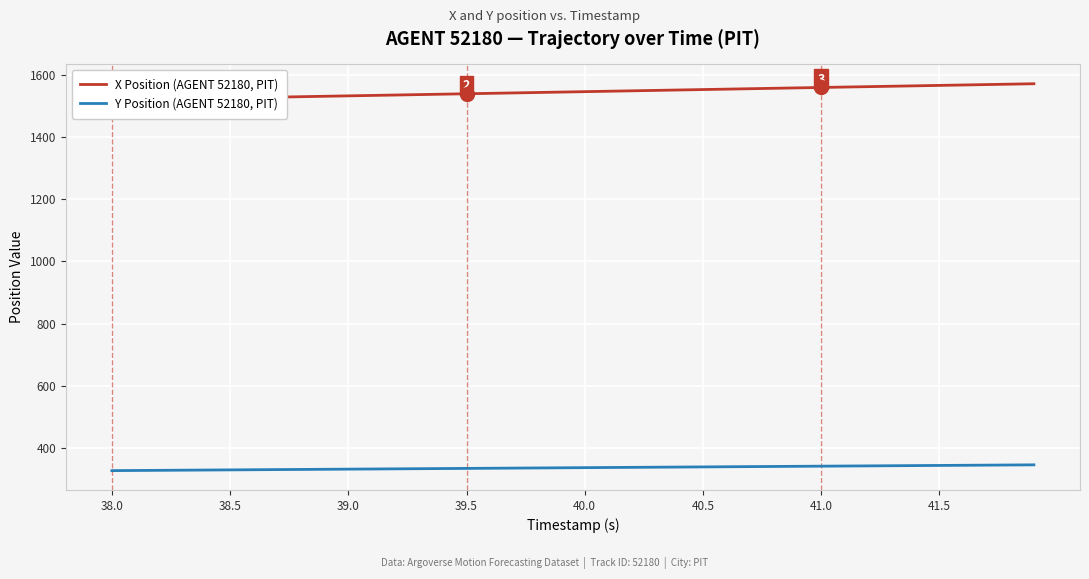

Is it true that Y Position (AGENT 52180, PIT) equals 460.9 at 39.5?

False